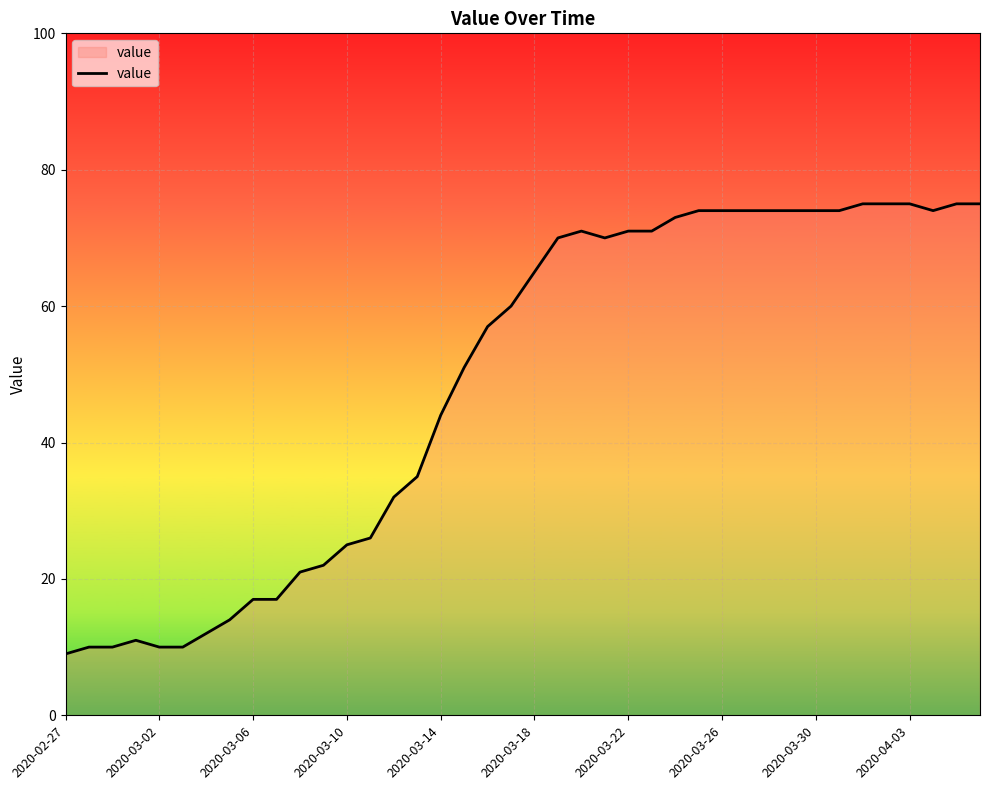

What is the sum of all values?

1951